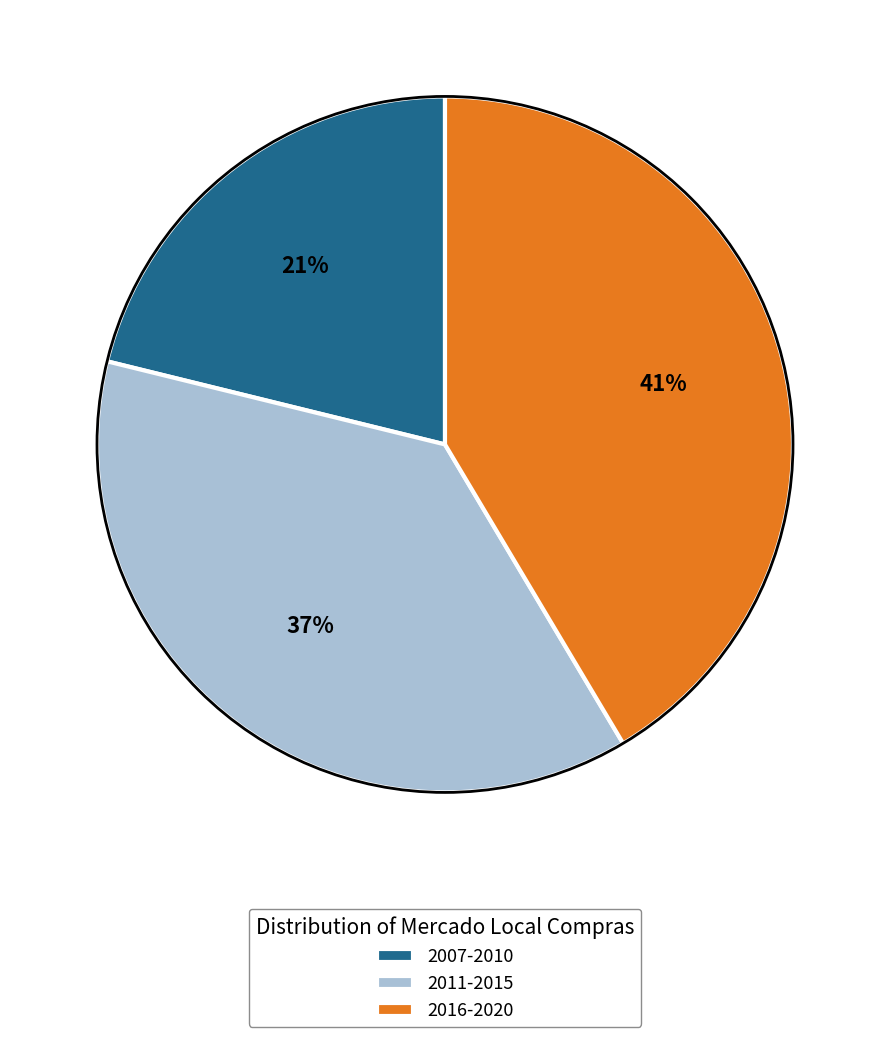

Which slice is the largest?

2016-2020